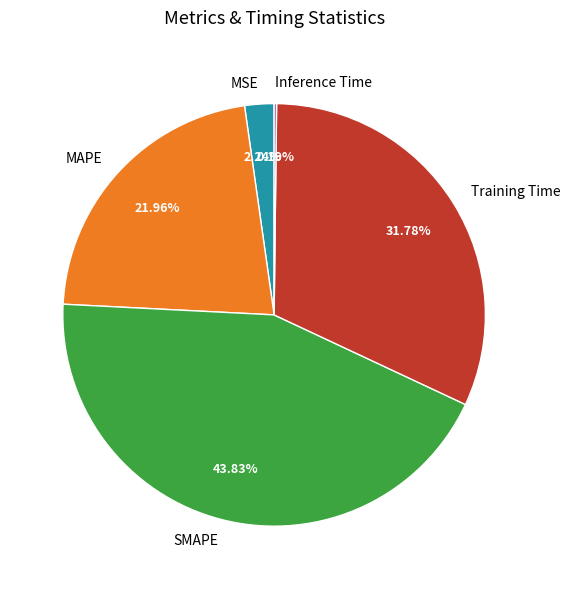

What percentage do Training Time and MSE together represent?

34.0%